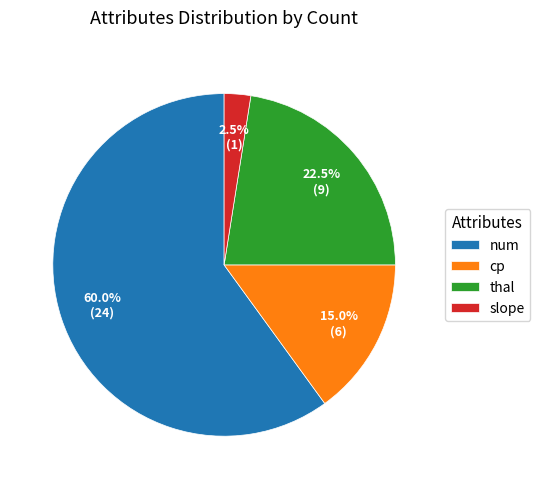

Which category has the smallest portion of the pie?

slope